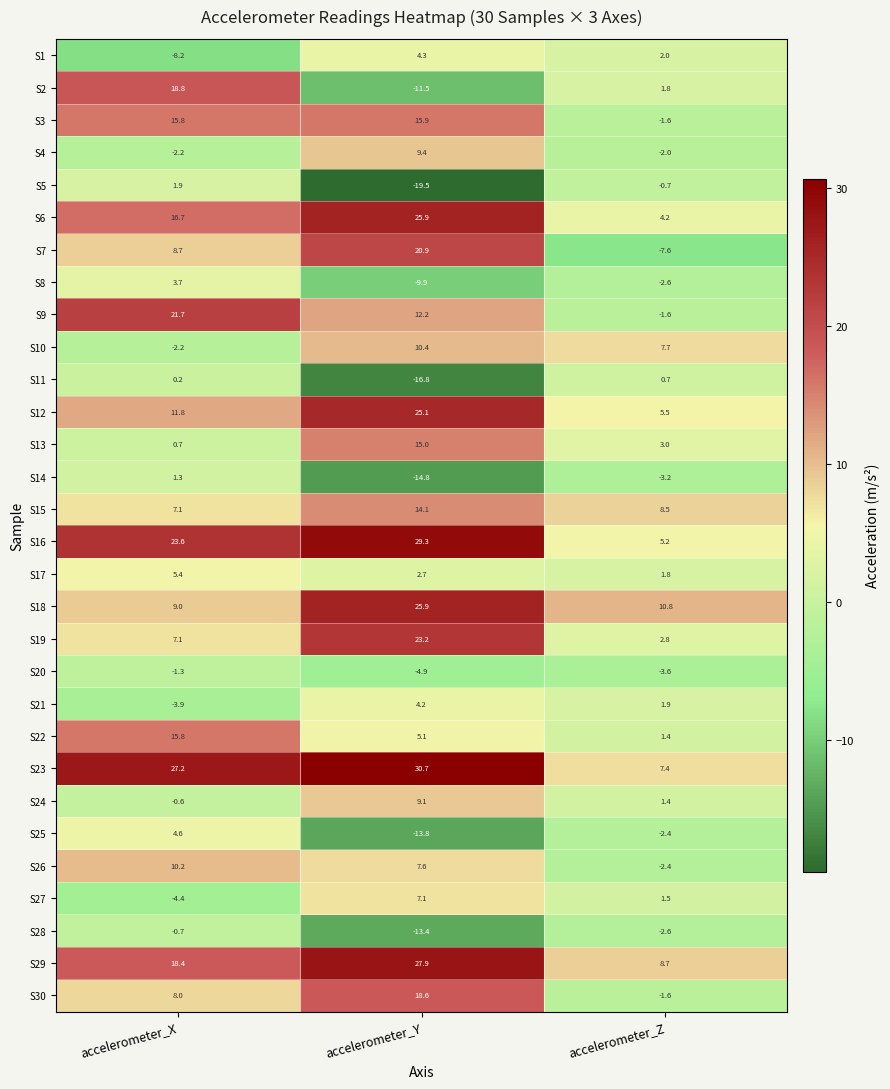

True or false: S7 has a value of -12.6 at accelerometer_Z.

False